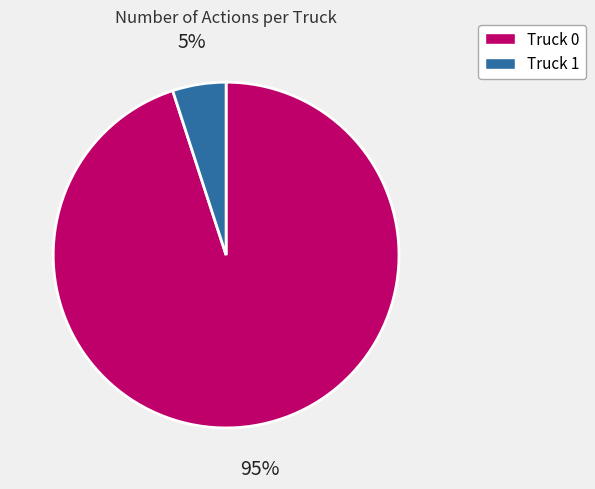

To the nearest percent, what is the difference between the Truck 0 and Truck 1 slice percentages?

90%